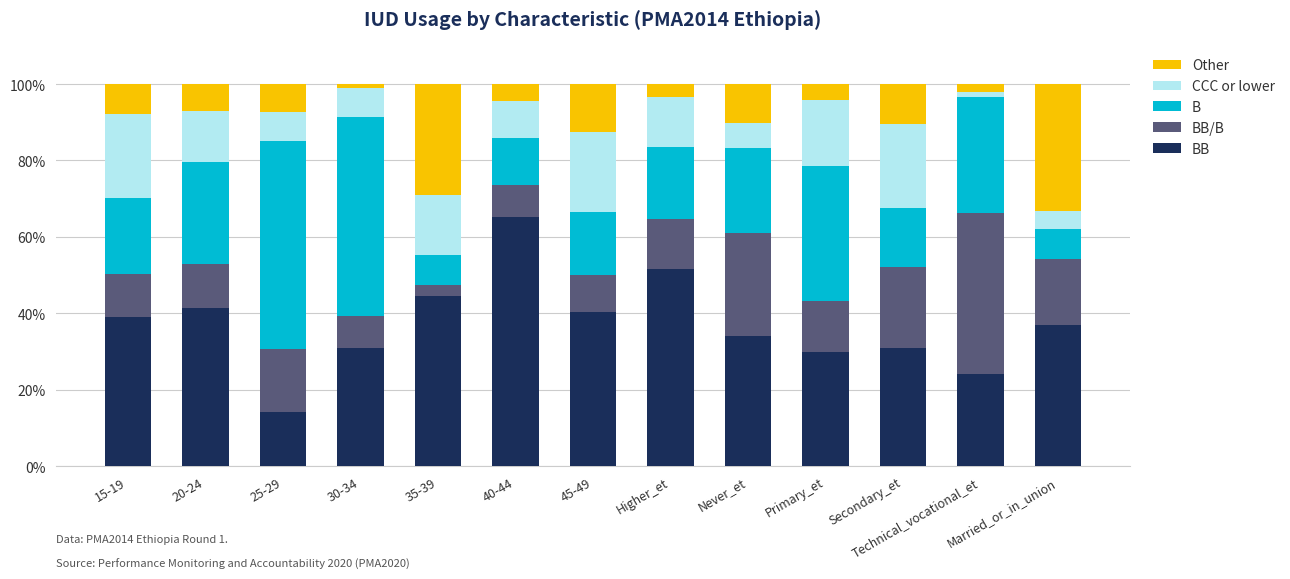

What is the total value across all series at Married_or_in_union?

100.0